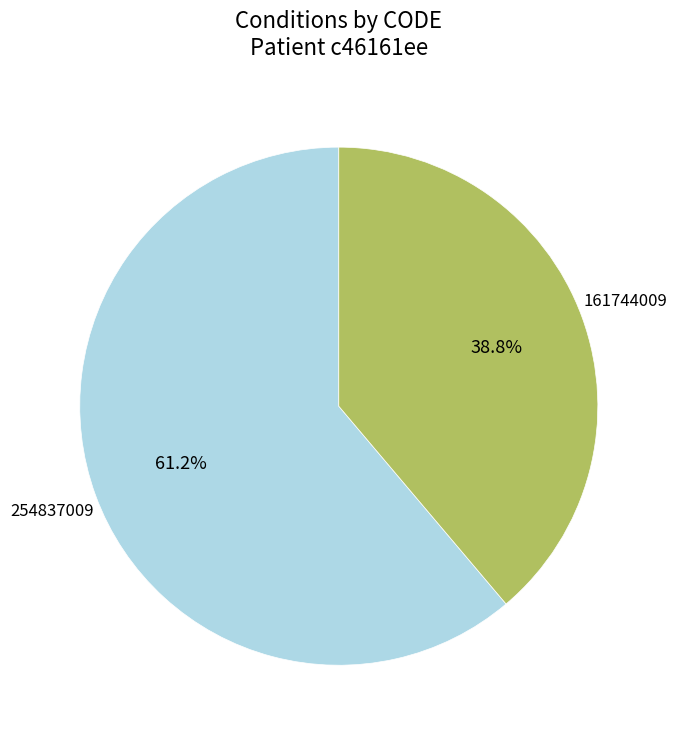

What is the smallest slice in the pie chart?

161744009